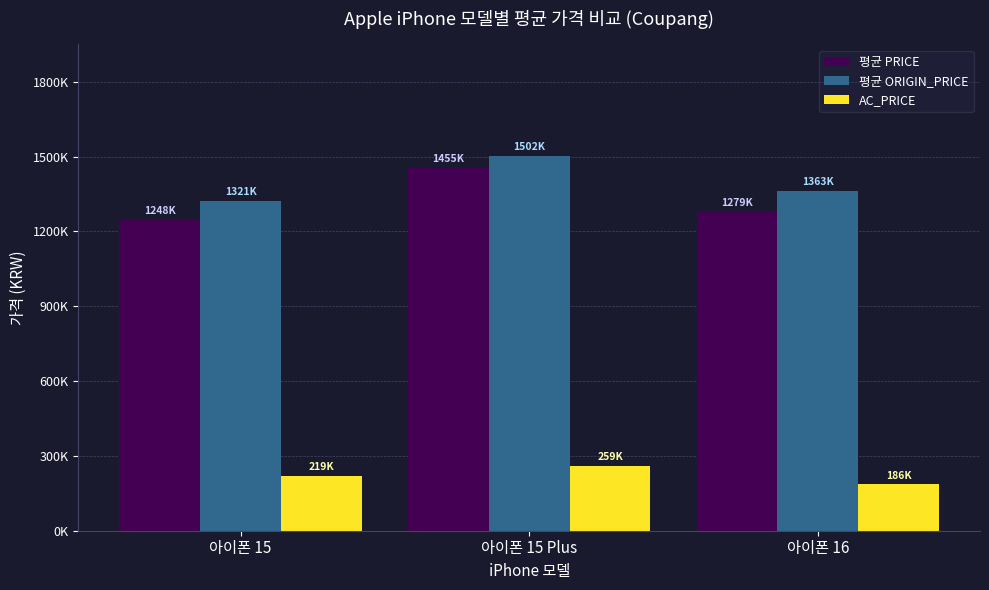

Are the bars grouped side by side (vs. stacked)?

Yes